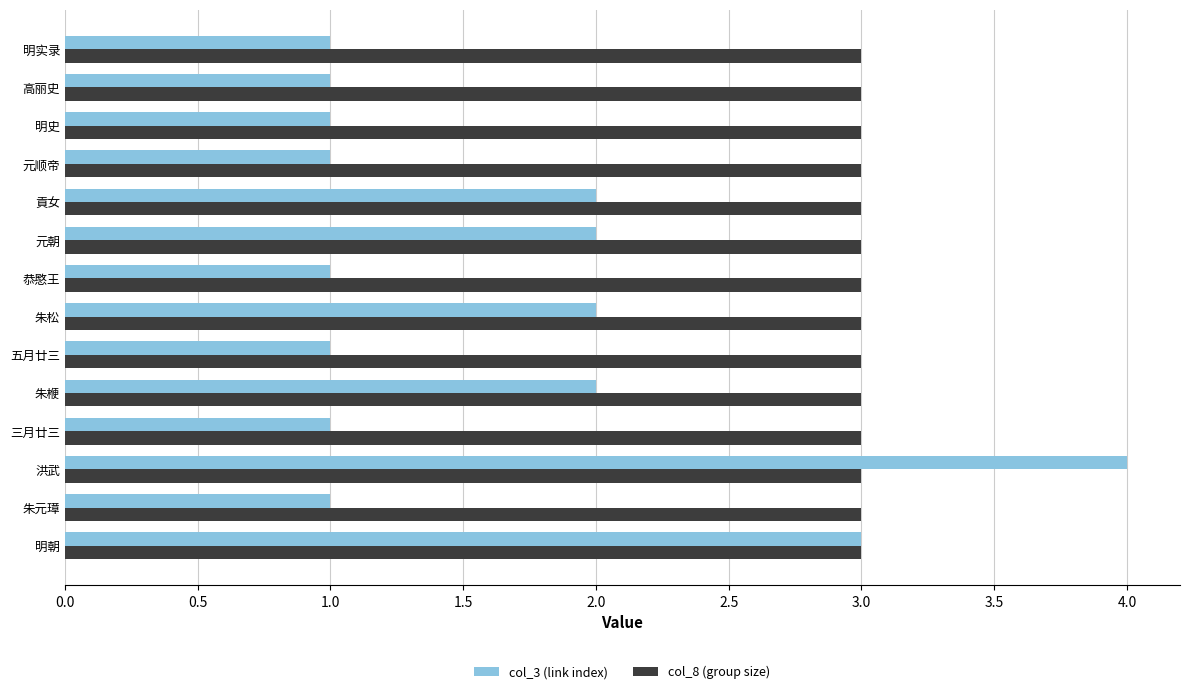

Rank the series by their average value, from highest to lowest.

col_8 (group size), col_3 (link index)